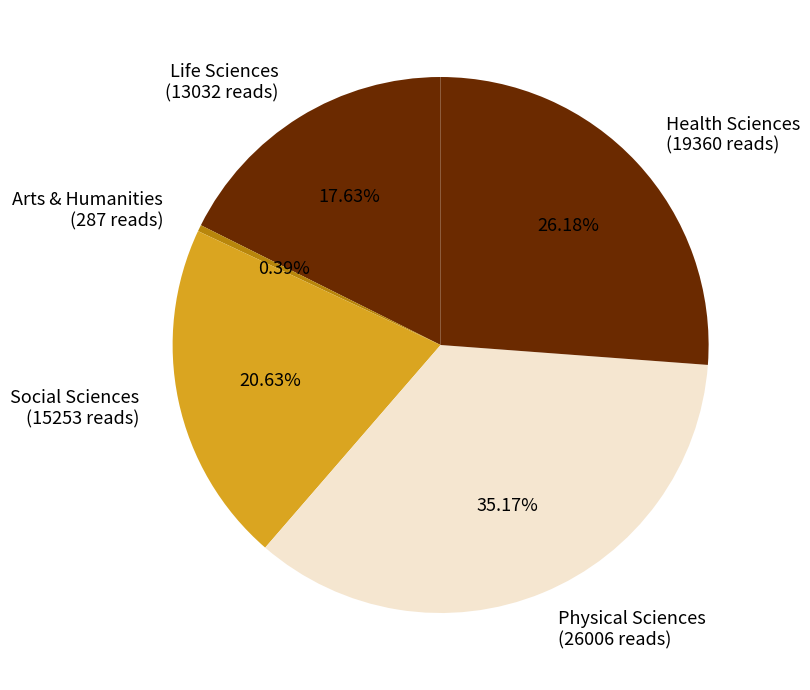

Is there any slice that represents more than half of the pie?

No